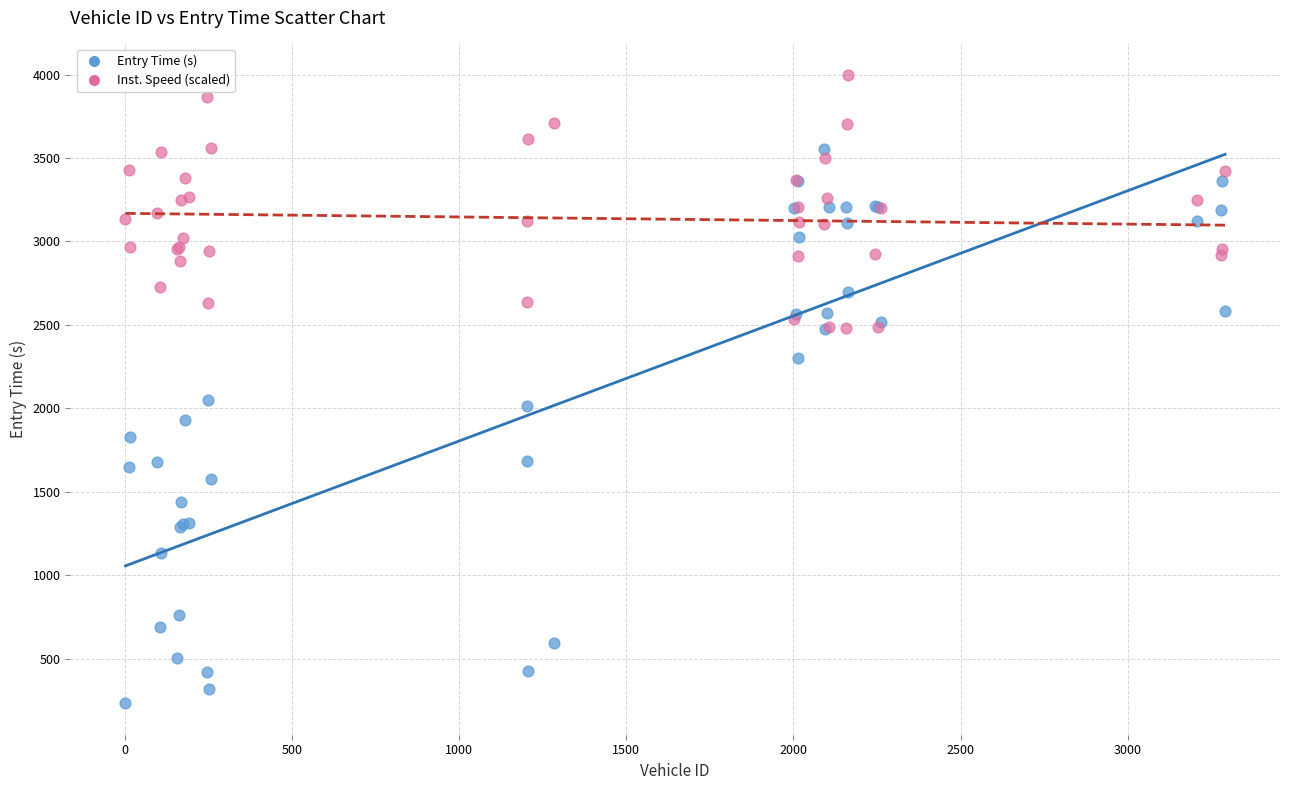

What are all the series names shown in the legend?

Entry Time (s), Inst. Speed (scaled)